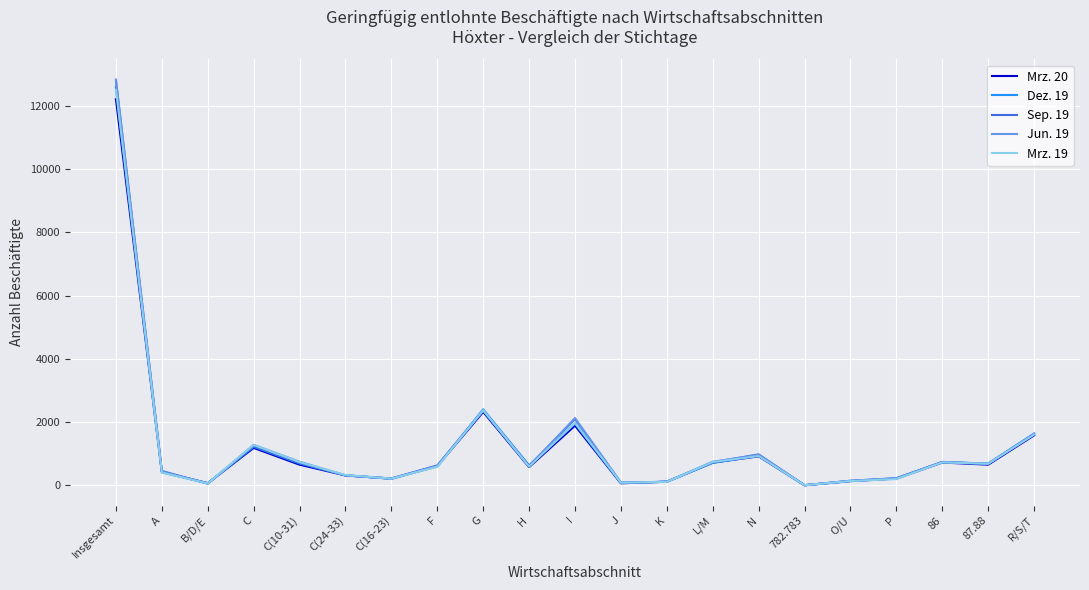

Does the chart display data point markers on the line(s)?

No